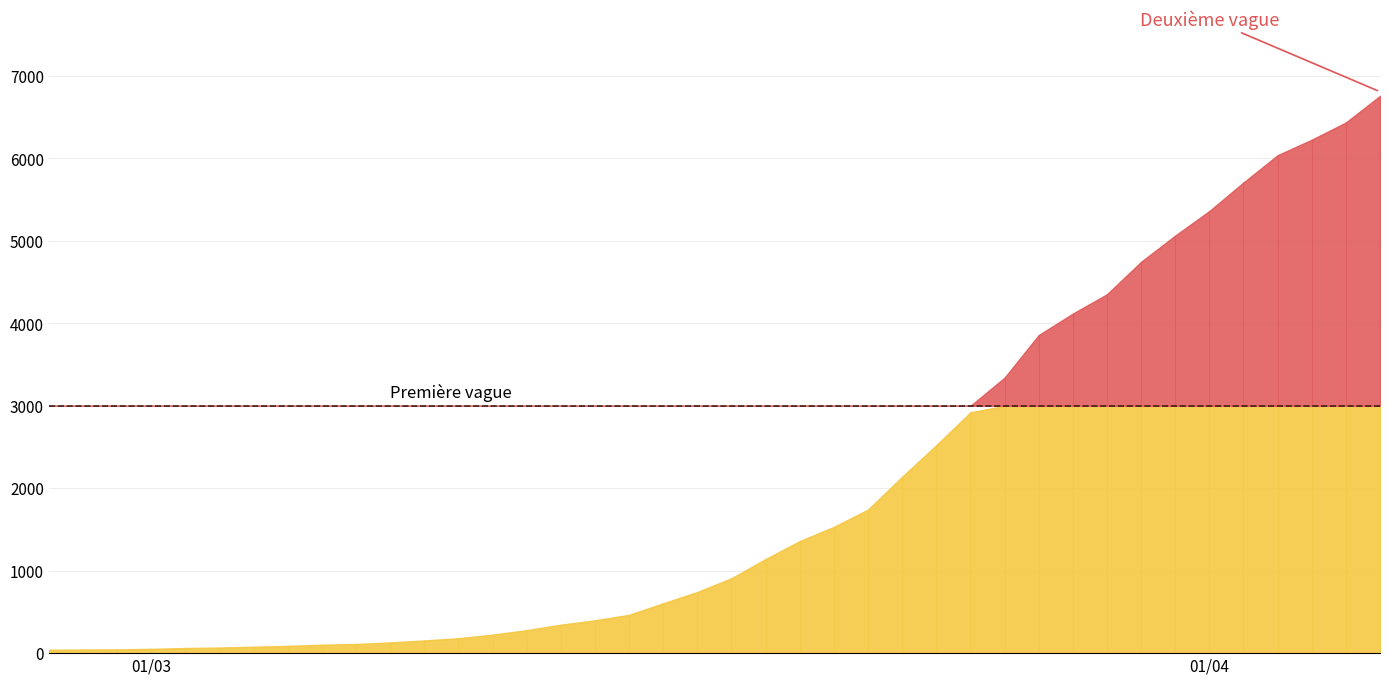

Approximately how many times larger is the value at 39 compared to 21?

5.9